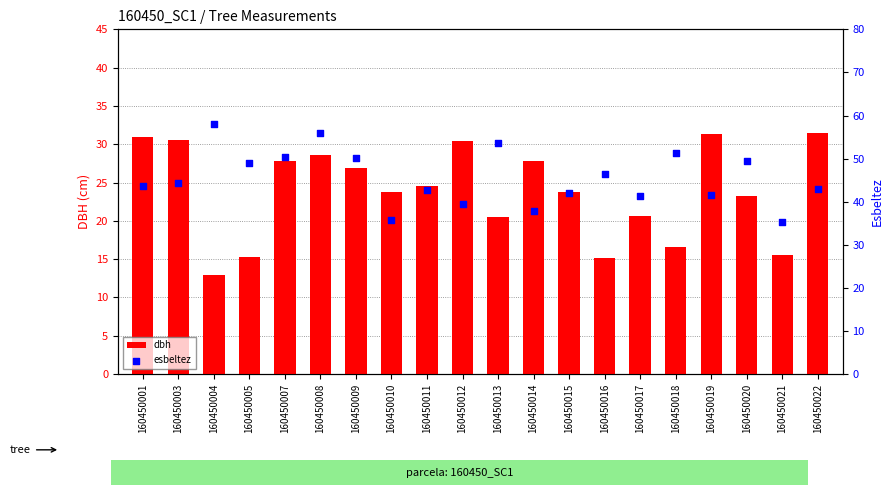

At which category is the sum across all series the highest?

160450008